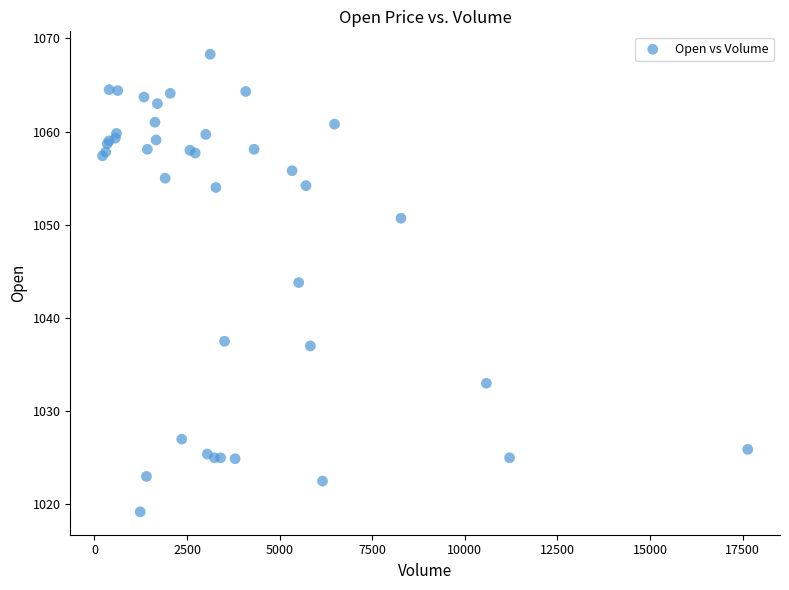

What Y value in the scatter plot is closest to 1043?

1043.8